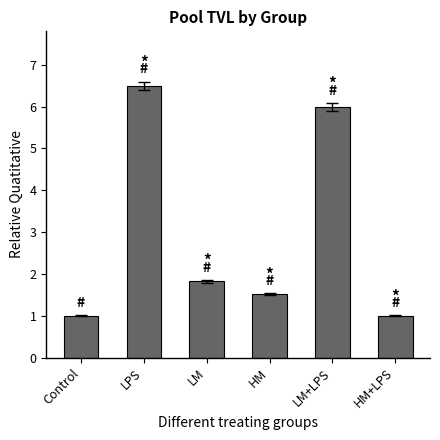

What value does the data have at HM?

1.5